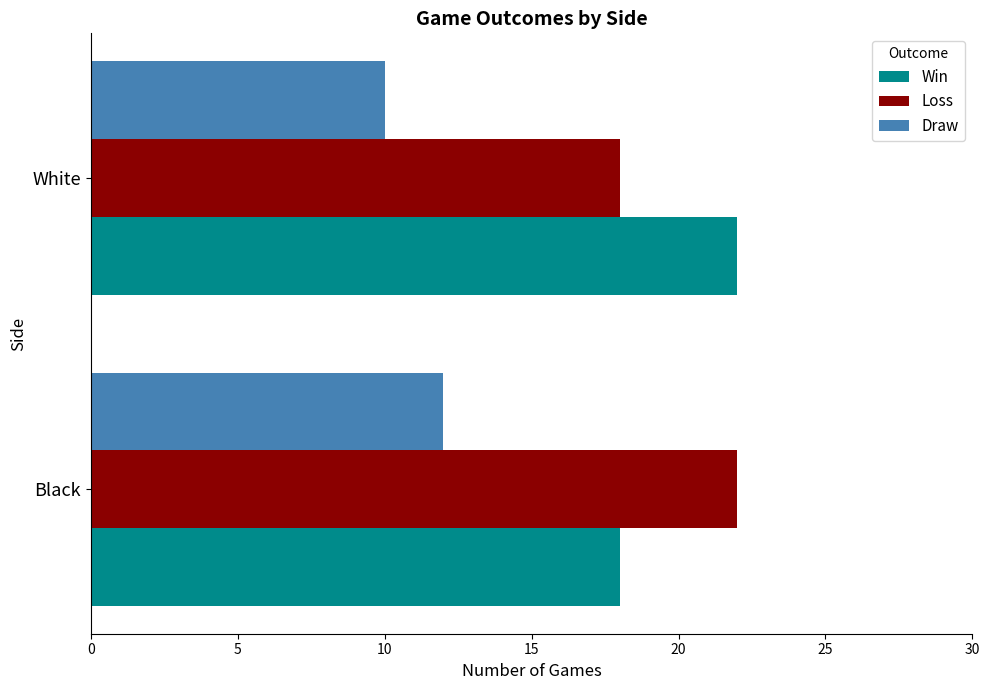

Which label corresponds to the smallest value in the chart?

White